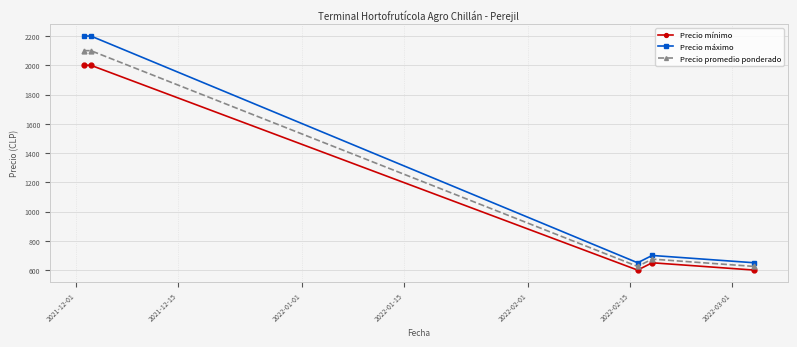

Is this an area chart (filled region under the line)?

No